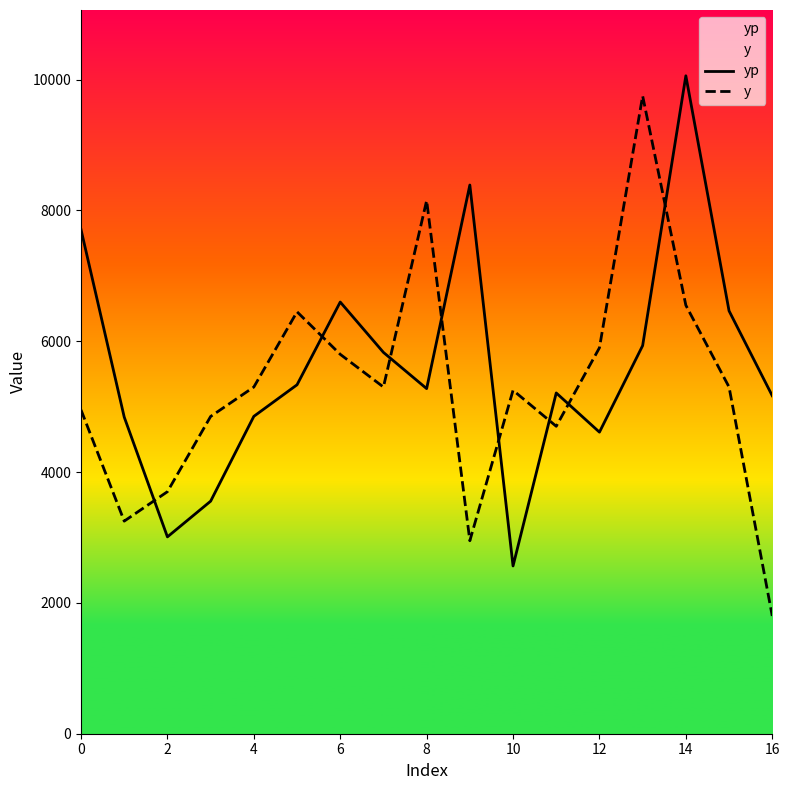

Rank the series at 12 from lowest to highest value.

yp, y